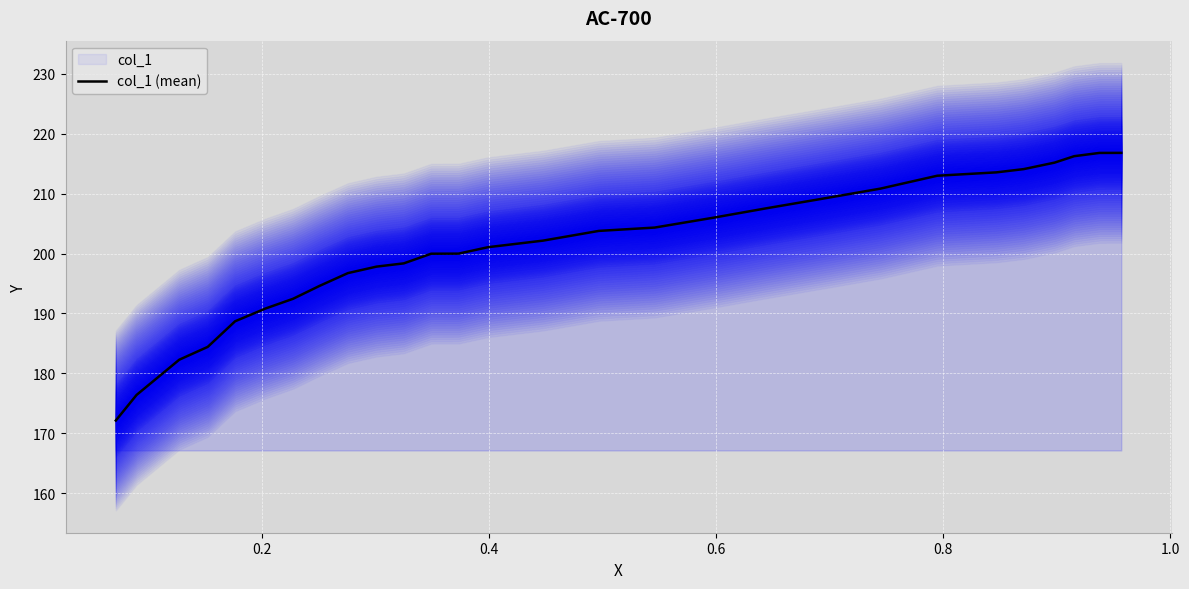

What is the difference between the maximum and second lowest values?

40.4